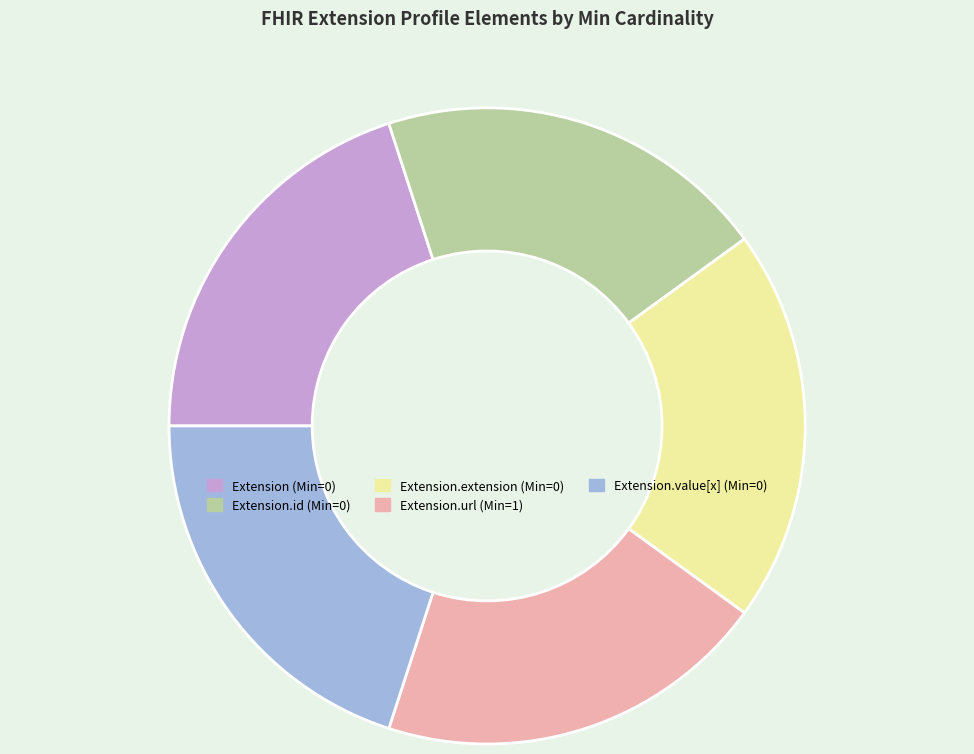

Does any single category account for the majority?

No